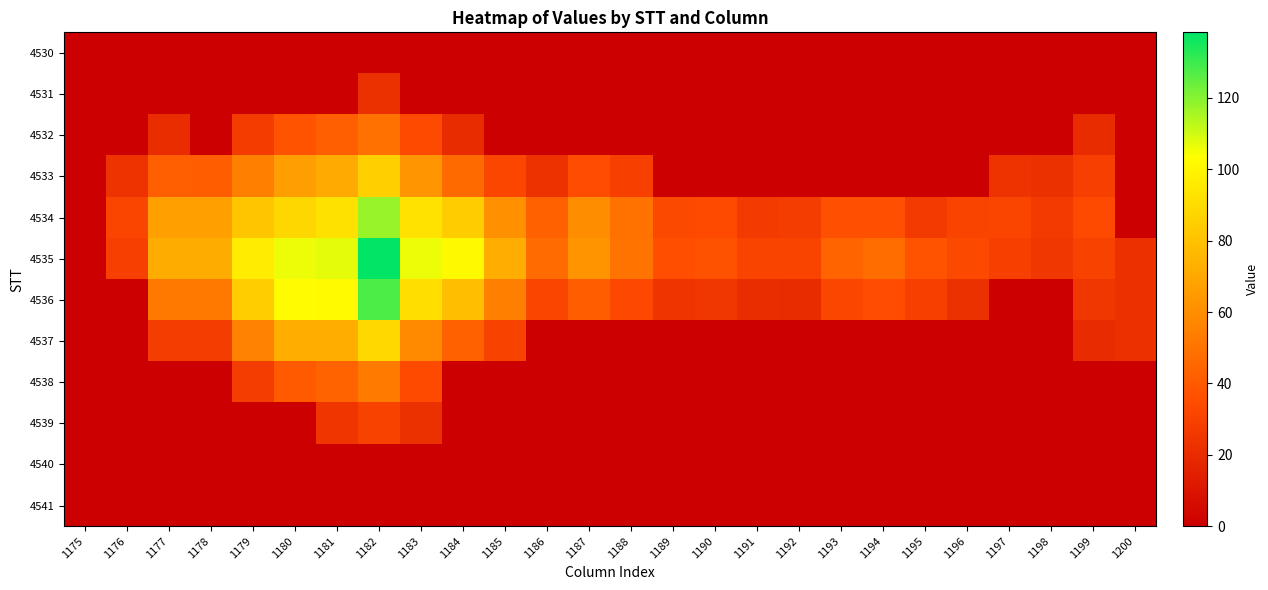

Reading right to left, extract all data points from this chart.

4530: 1200=0.0	1199=0.0	1198=0.0	1197=0.0	1196=0.0	1195=0.0	1194=0.0	1193=0.0	1192=0.0	1191=0.0	1190=0.0	1189=0.0	1188=0.0	1187=0.0	1186=0.0	1185=0.0	1184=0.0	1183=0.0	1182=0.0	1181=0.0	1180=0.0	1179=0.0	1178=0.0	1177=0.0	1176=0.0	1175=0.0
4531: 1200=0.0	1199=0.0	1198=0.0	1197=0.0	1196=0.0	1195=0.0	1194=0.0	1193=0.0	1192=0.0	1191=0.0	1190=0.0	1189=0.0	1188=0.0	1187=0.0	1186=0.0	1185=0.0	1184=0.0	1183=0.0	1182=22.6	1181=0.0	1180=0.0	1179=0.0	1178=0.0	1177=0.0	1176=0.0	1175=0.0
4532: 1200=0.0	1199=20.5	1198=0.0	1197=0.0	1196=0.0	1195=0.0	1194=0.0	1193=0.0	1192=0.0	1191=0.0	1190=0.0	1189=0.0	1188=0.0	1187=0.0	1186=0.0	1185=0.0	1184=20.3	1183=33.7	1182=48.8	1181=41.9	1180=37.5	1179=27.2	1178=0.0	1177=20.7	1176=0.0	1175=0.0
4533: 1200=0.0	1199=29.1	1198=22.4	1197=23.7	1196=0.0	1195=0.0	1194=0.0	1193=0.0	1192=0.0	1191=0.0	1190=0.0	1189=0.0	1188=29.2	1187=34.6	1186=23.1	1185=31.9	1184=46.0	1183=63.0	1182=85.0	1181=70.9	1180=66.0	1179=54.2	1178=41.6	1177=42.1	1176=23.5	1175=0.0
4534: 1200=0.0	1199=33.6	1198=26.5	1197=31.6	1196=31.2	1195=26.7	1194=35.7	1193=35.8	1192=27.7	1191=26.9	1190=34.0	1189=33.1	1188=49.2	1187=59.6	1186=43.2	1185=61.4	1184=84.1	1183=92.6	1182=117.5	1181=92.2	1180=88.4	1179=81.7	1178=67.1	1177=67.2	1176=31.7	1175=0.0
4535: 1200=21.7	1199=30.5	1198=24.9	1197=29.2	1196=33.0	1195=37.6	1194=47.2	1193=44.2	1192=31.0	1191=31.2	1190=36.9	1189=35.6	1188=50.2	1187=62.4	1186=46.9	1185=72.2	1184=101.1	1183=106.1	1182=138.4	1181=107.2	1180=106.5	1179=96.6	1178=71.9	1177=71.8	1176=28.8	1175=0.0
4536: 1200=22.0	1199=25.0	1198=0.0	1197=0.0	1196=22.4	1195=29.7	1194=35.1	1193=32.4	1192=20.1	1191=20.9	1190=25.2	1189=23.9	1188=32.5	1187=41.2	1186=31.6	1185=54.6	1184=79.3	1183=91.3	1182=127.8	1181=102.0	1180=102.6	1179=84.8	1178=51.9	1177=51.8	1176=0.0	1175=0.0
4537: 1200=21.8	1199=20.0	1198=0.0	1197=0.0	1196=0.0	1195=0.0	1194=0.0	1193=0.0	1192=0.0	1191=0.0	1190=0.0	1189=0.0	1188=0.0	1187=0.0	1186=0.0	1185=30.1	1184=43.1	1183=58.7	1182=88.7	1181=72.8	1180=72.5	1179=55.6	1178=28.0	1177=28.1	1176=0.0	1175=0.0
4538: 1200=0.0	1199=0.0	1198=0.0	1197=0.0	1196=0.0	1195=0.0	1194=0.0	1193=0.0	1192=0.0	1191=0.0	1190=0.0	1189=0.0	1188=0.0	1187=0.0	1186=0.0	1185=0.0	1184=0.0	1183=33.9	1182=52.5	1181=43.5	1180=40.3	1179=28.0	1178=0.0	1177=0.0	1176=0.0	1175=0.0
4539: 1200=0.0	1199=0.0	1198=0.0	1197=0.0	1196=0.0	1195=0.0	1194=0.0	1193=0.0	1192=0.0	1191=0.0	1190=0.0	1189=0.0	1188=0.0	1187=0.0	1186=0.0	1185=0.0	1184=0.0	1183=22.4	1182=30.2	1181=24.4	1180=0.0	1179=0.0	1178=0.0	1177=0.0	1176=0.0	1175=0.0
4540: 1200=0.0	1199=0.0	1198=0.0	1197=0.0	1196=0.0	1195=0.0	1194=0.0	1193=0.0	1192=0.0	1191=0.0	1190=0.0	1189=0.0	1188=0.0	1187=0.0	1186=0.0	1185=0.0	1184=0.0	1183=0.0	1182=0.0	1181=0.0	1180=0.0	1179=0.0	1178=0.0	1177=0.0	1176=0.0	1175=0.0
4541: 1200=0.0	1199=0.0	1198=0.0	1197=0.0	1196=0.0	1195=0.0	1194=0.0	1193=0.0	1192=0.0	1191=0.0	1190=0.0	1189=0.0	1188=0.0	1187=0.0	1186=0.0	1185=0.0	1184=0.0	1183=0.0	1182=0.0	1181=0.0	1180=0.0	1179=0.0	1178=0.0	1177=0.0	1176=0.0	1175=0.0